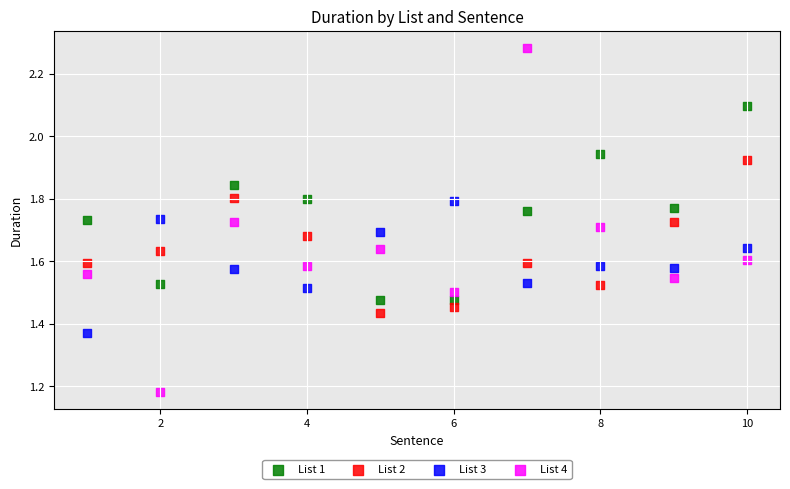

What is the X range (max minus min) for the scatter plot?

9.0